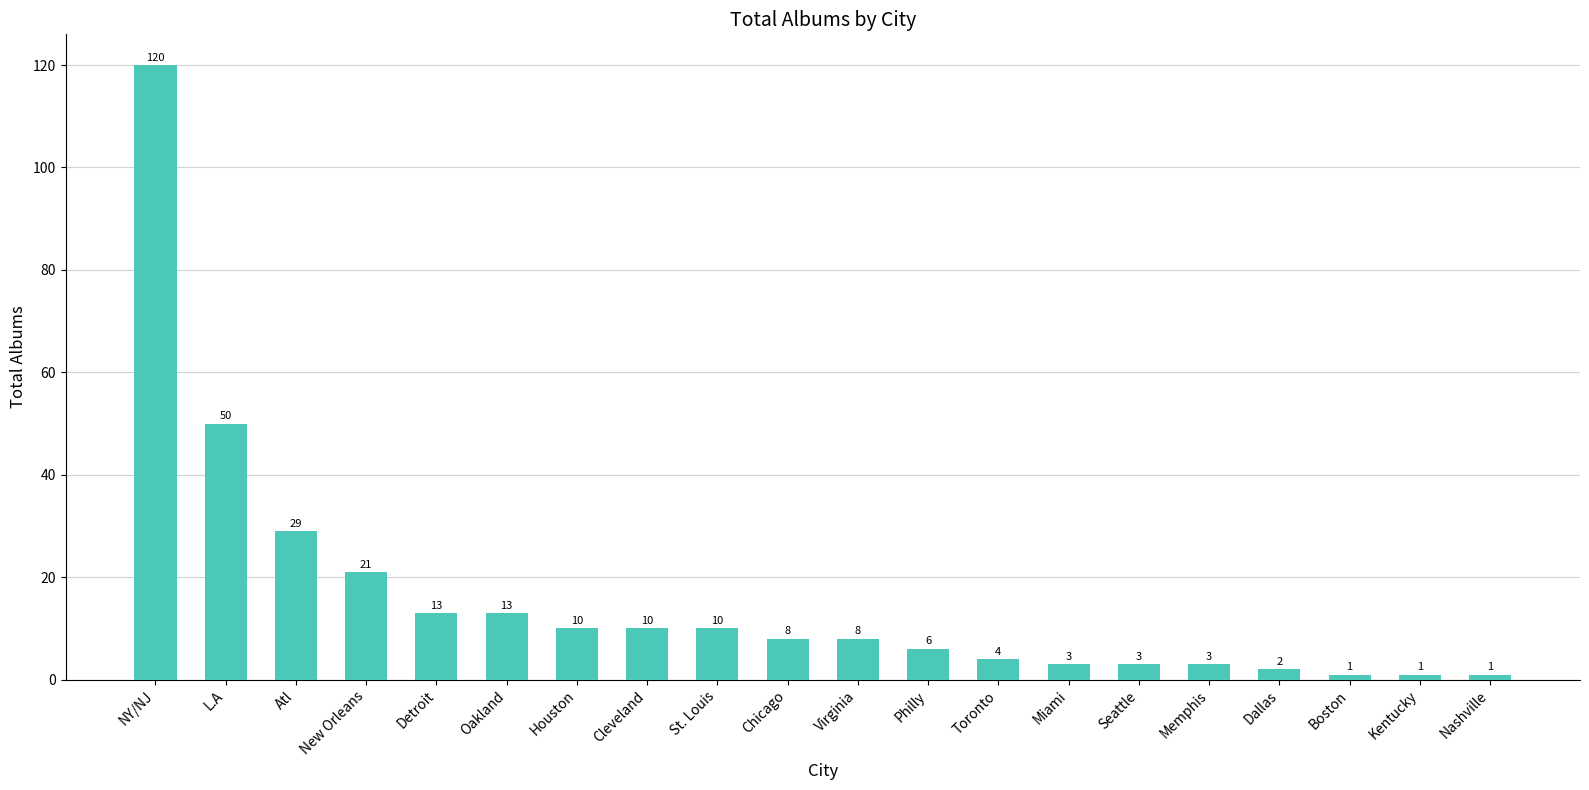

What is the change in value from Detroit to Boston?

-12